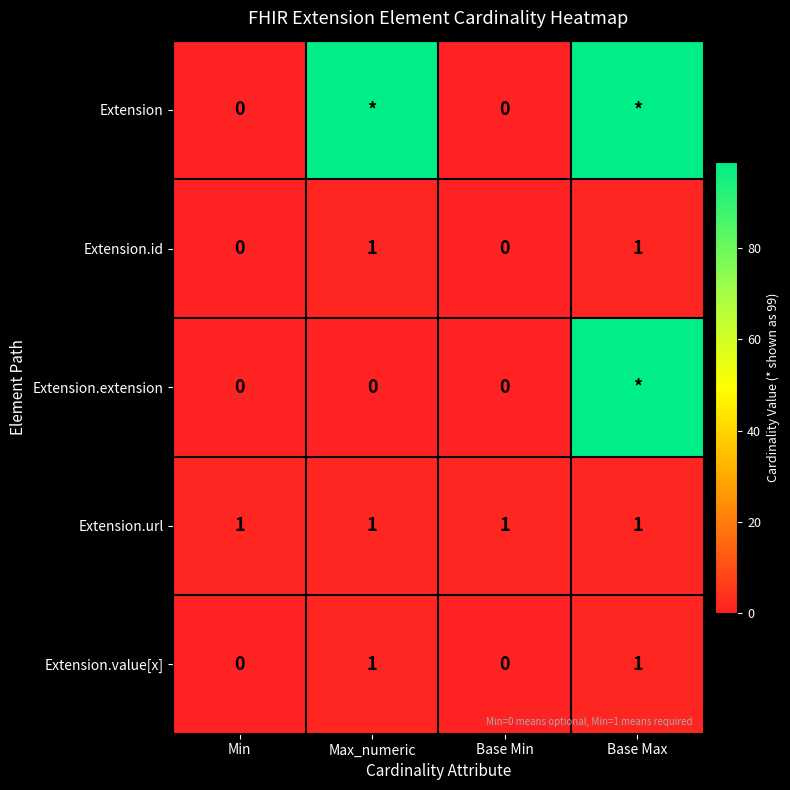

The Extension.value[x] series shows 2 at Base Max. True or false?

False